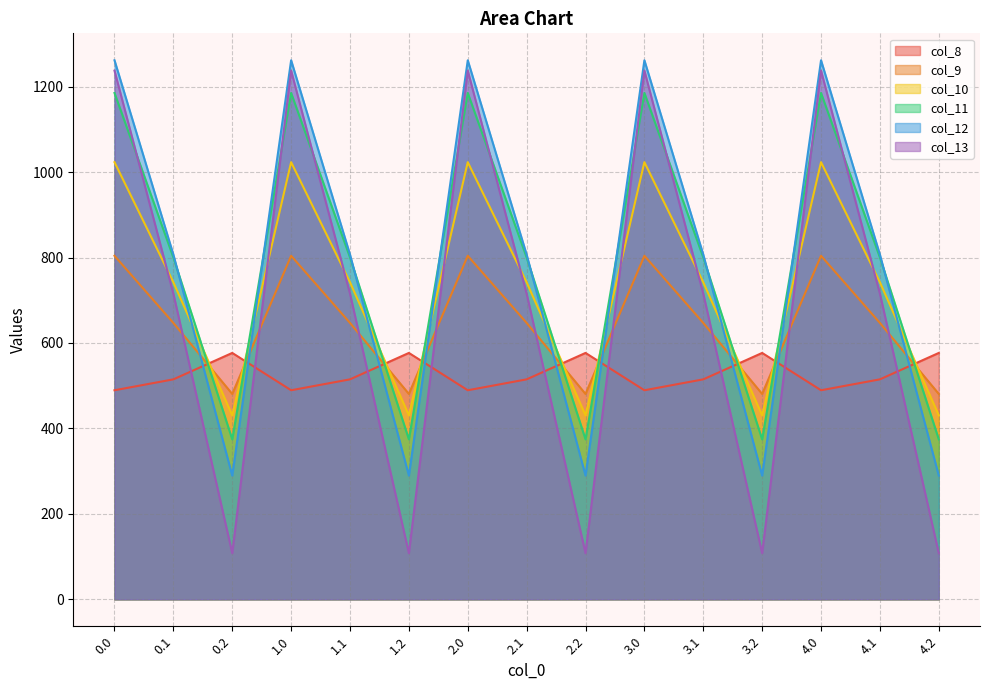

How many interior local valleys does the col_12 series have?

4